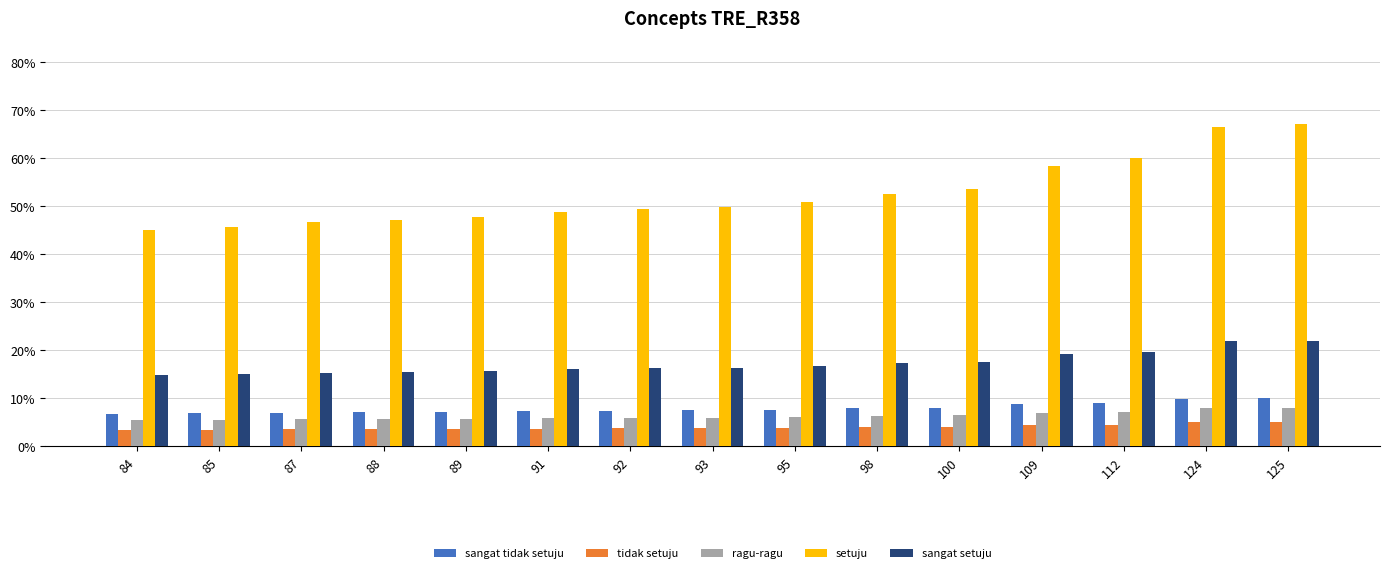

Reading left to right, list all the values displayed in this chart.

sangat tidak setuju: 0.1	0.1	0.1	0.1	0.1	0.1	0.1	0.1	0.1	0.1	0.1	0.1	0.1	0.1	0.1
tidak setuju: 0.0	0.0	0.0	0.0	0.0	0.0	0.0	0.0	0.0	0.0	0.0	0.0	0.0	0.0	0.1
ragu-ragu: 0.1	0.1	0.1	0.1	0.1	0.1	0.1	0.1	0.1	0.1	0.1	0.1	0.1	0.1	0.1
setuju: 0.5	0.5	0.5	0.5	0.5	0.5	0.5	0.5	0.5	0.5	0.5	0.6	0.6	0.7	0.7
sangat setuju: 0.1	0.1	0.2	0.2	0.2	0.2	0.2	0.2	0.2	0.2	0.2	0.2	0.2	0.2	0.2